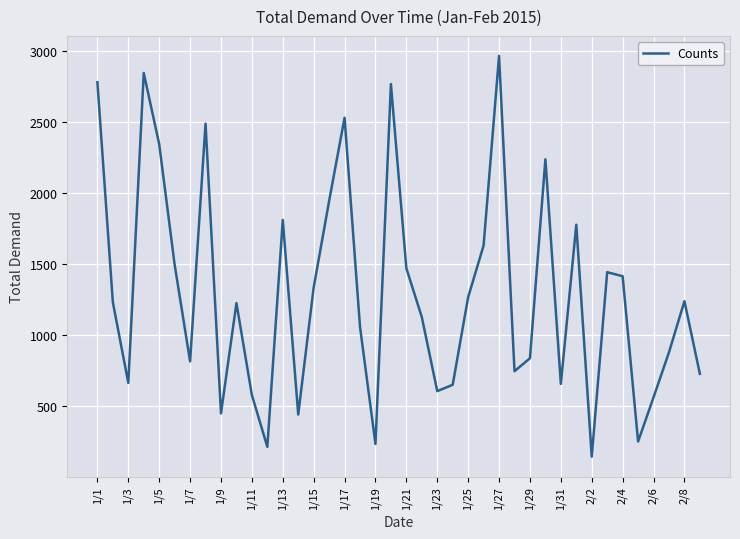

What is the maximum value shown in the chart?

2963.7